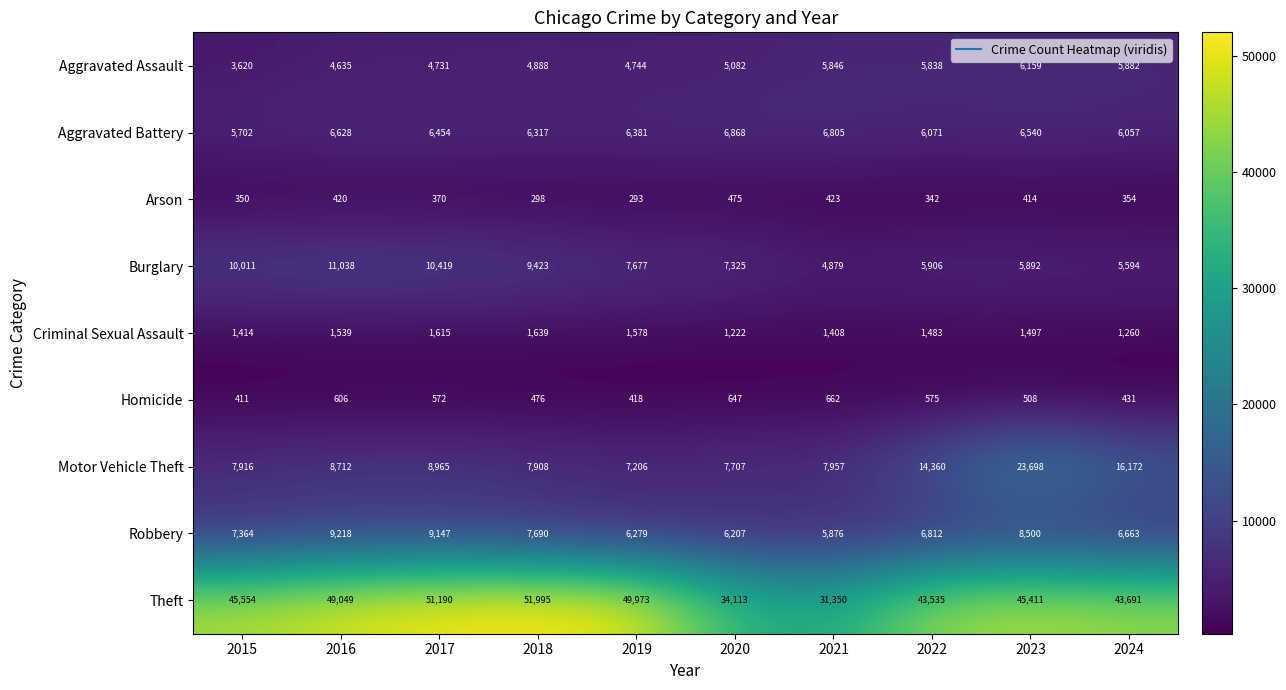

Which label corresponds to the smallest value in the chart?

2019